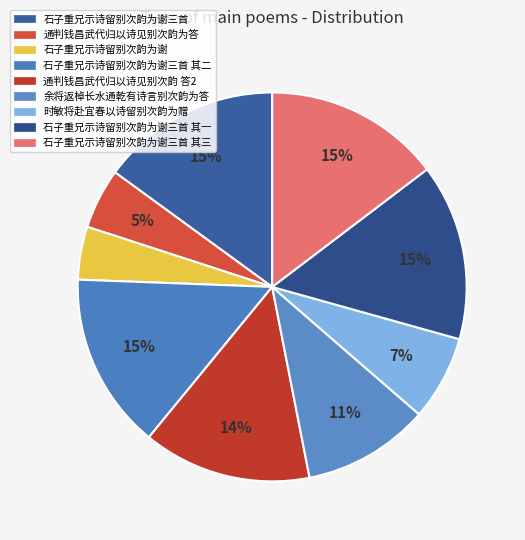

Does any single category account for the majority?

No